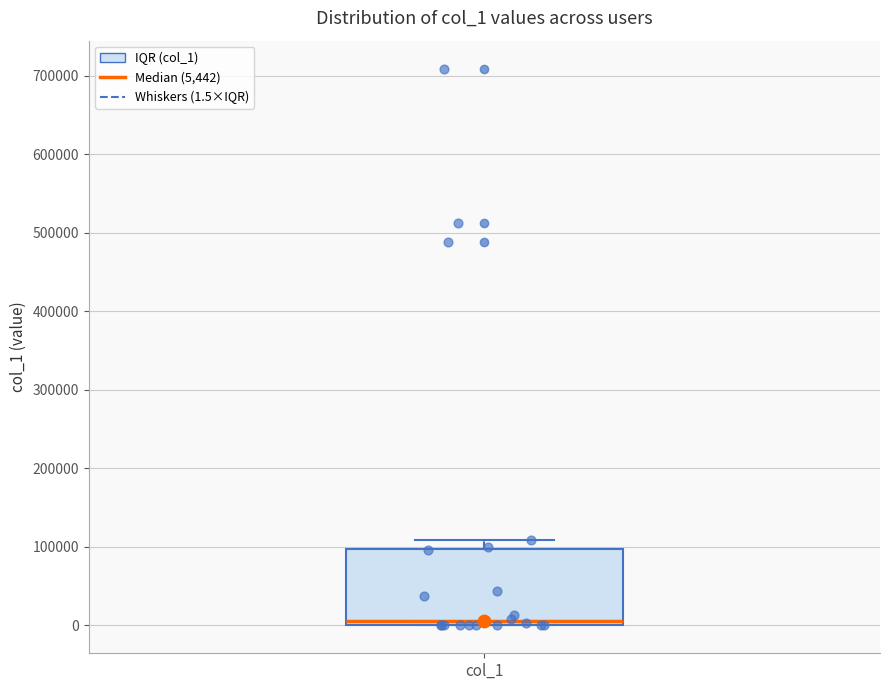

Read this box plot against the y-axis: the position of the median line, the range covered by the box, and the ends of both whiskers. The values are not printed on the chart, so give them approximately, as read against the axis.

median 10000, box 0 to 100000, whiskers 0 to 110000